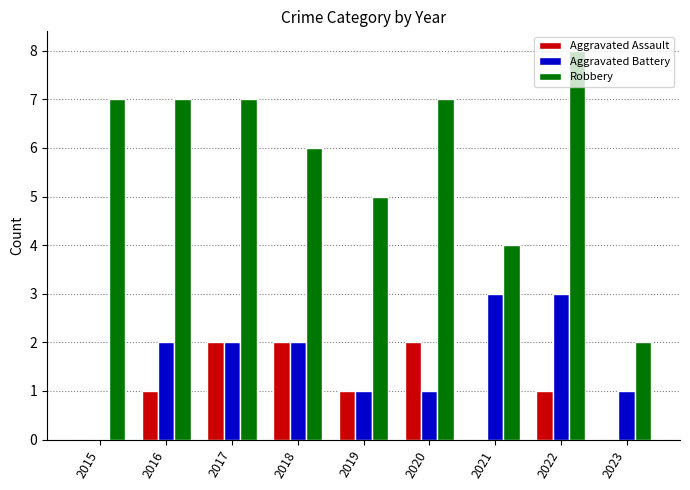

Are the bars horizontal?

No